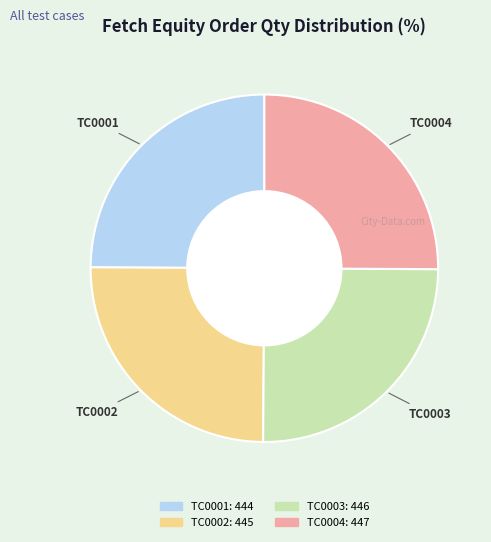

Is there a majority slice in this chart?

No